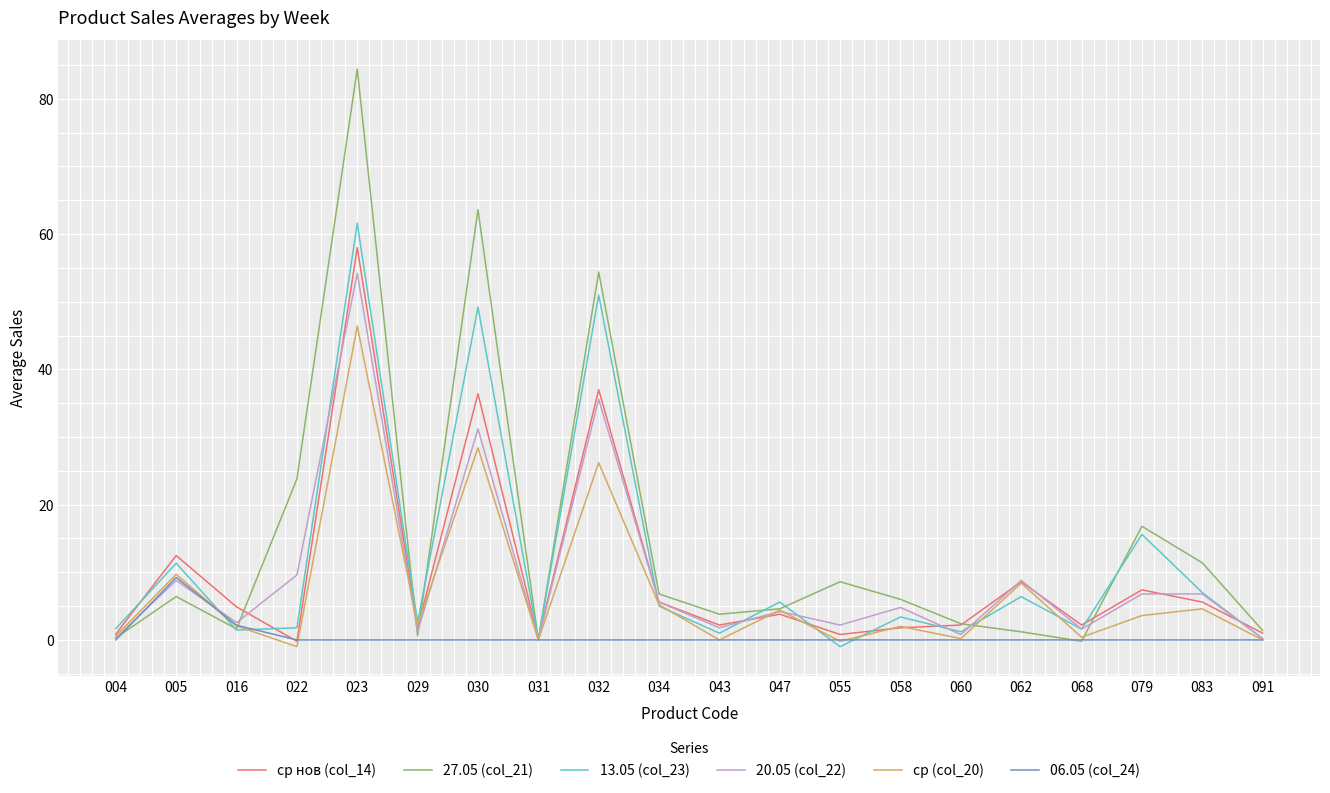

What is the sum of all 13.05 (col_23) values?

226.7